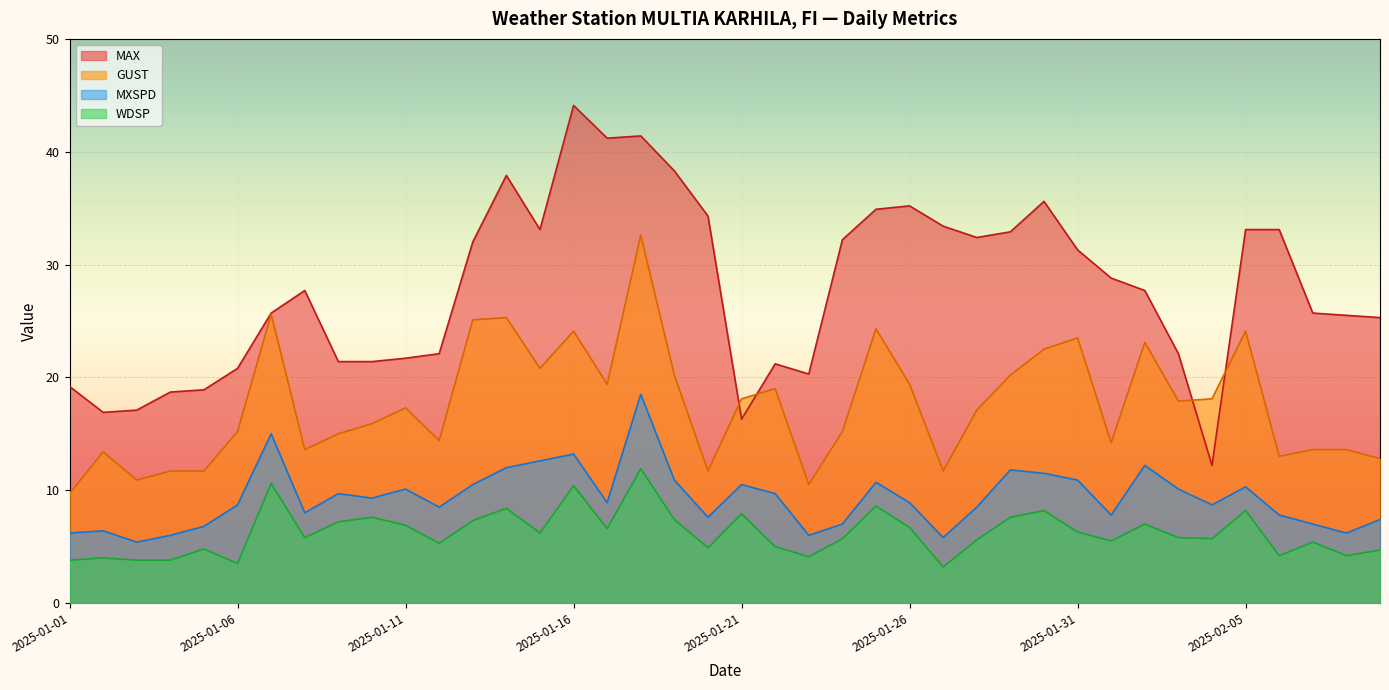

Which series has the widest spread of values?

MAX